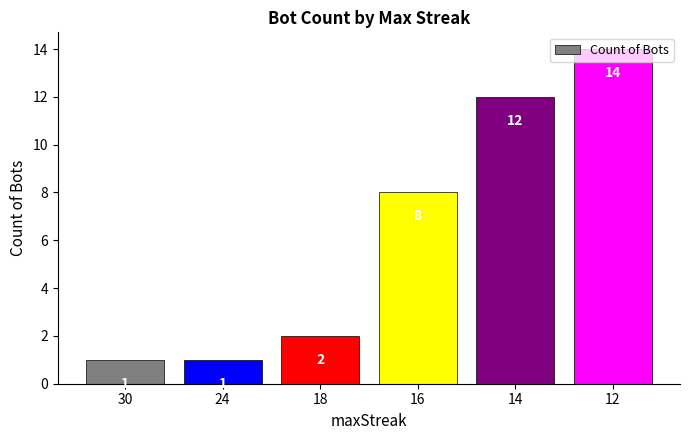

What is the change in value from 18 to 12?

+12